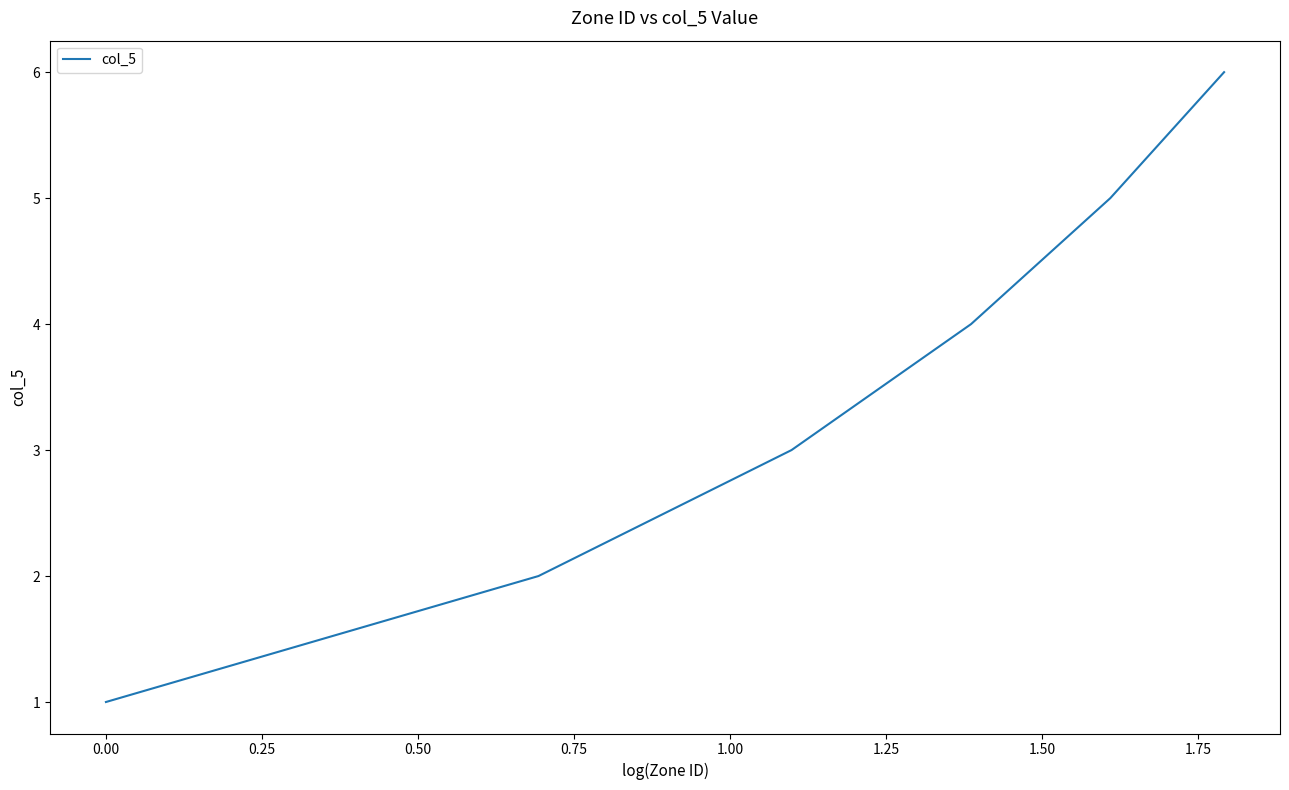

What is the difference between the maximum and minimum values?

5